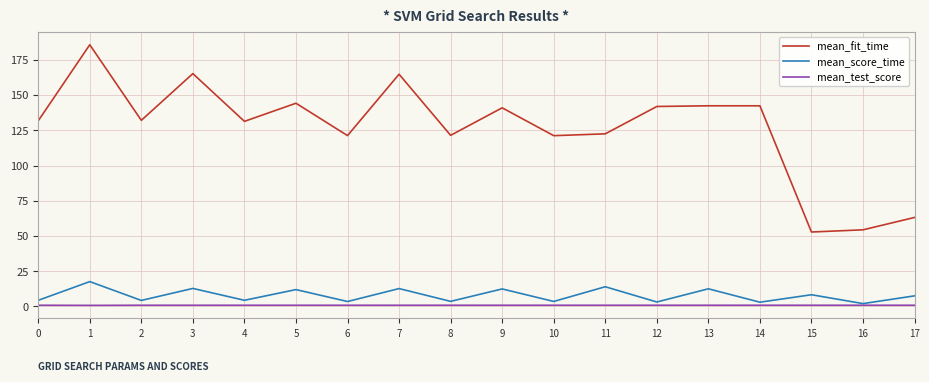

Between 1 and 16, which series saw the biggest shift?

mean_fit_time